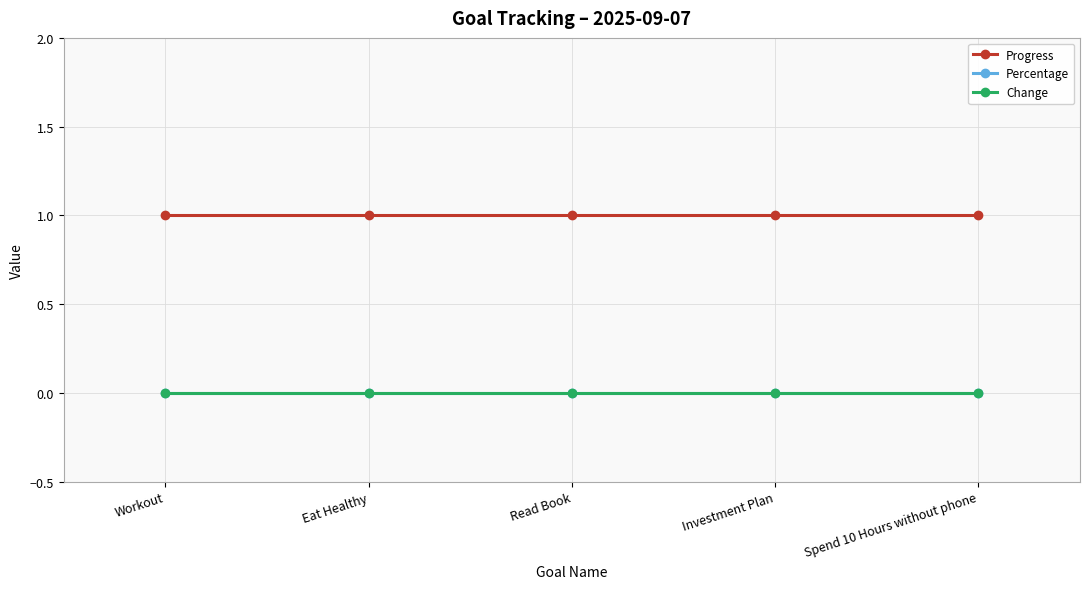

The value of Progress at Spend 10 Hours without phone is 0. True or false?

False